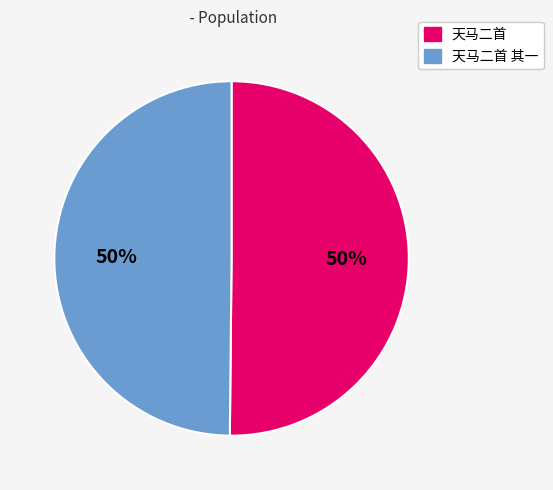

Combined, do 天马二首 and 天马二首 其一 account for over 50%?

Yes